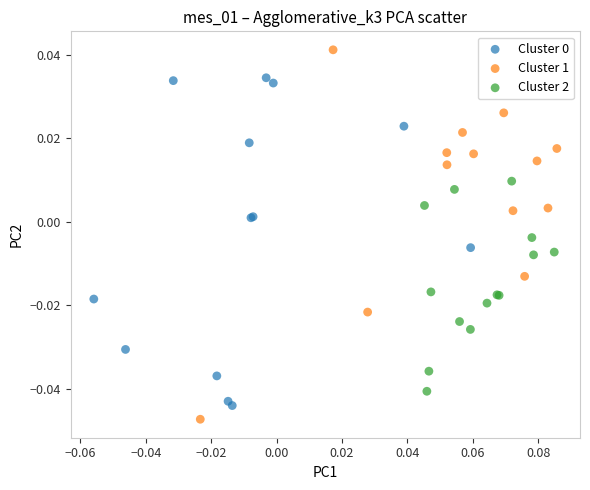

Which series contains the highest Y value?

Cluster 1